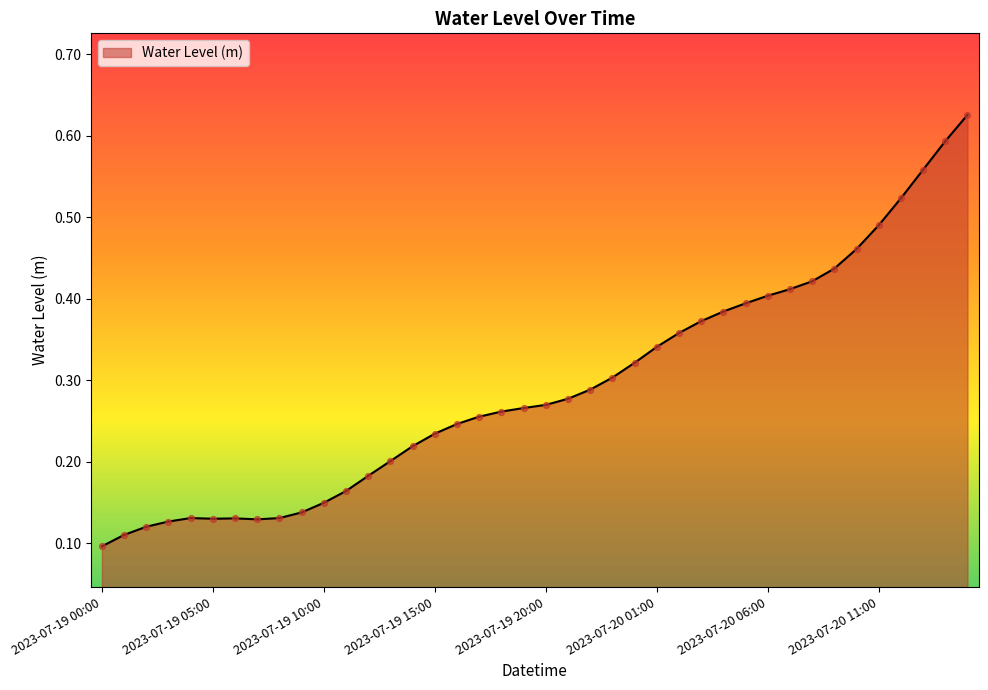

Is this an area chart (filled region under the line)?

Yes